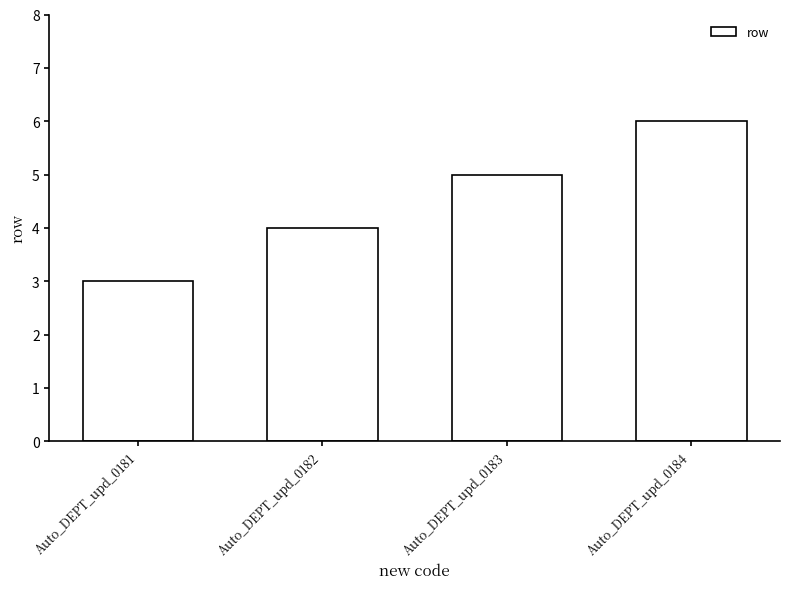

What is the smallest value displayed?

3